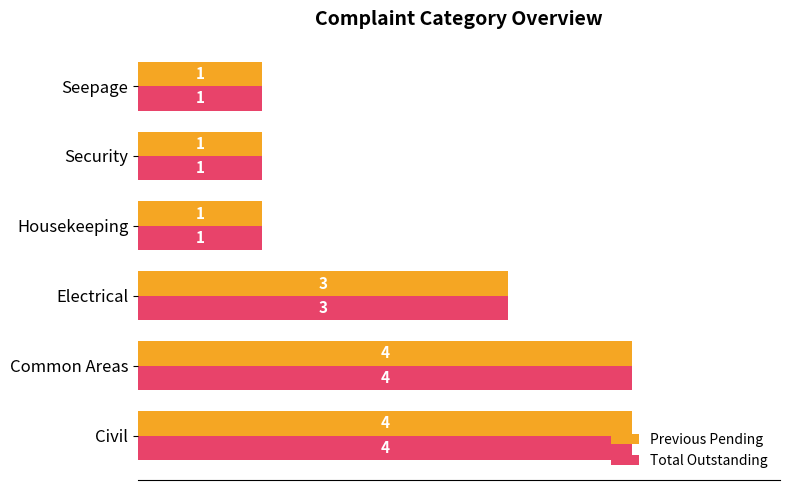

What is the difference between the second highest and second lowest values in the Previous Pending series?

3